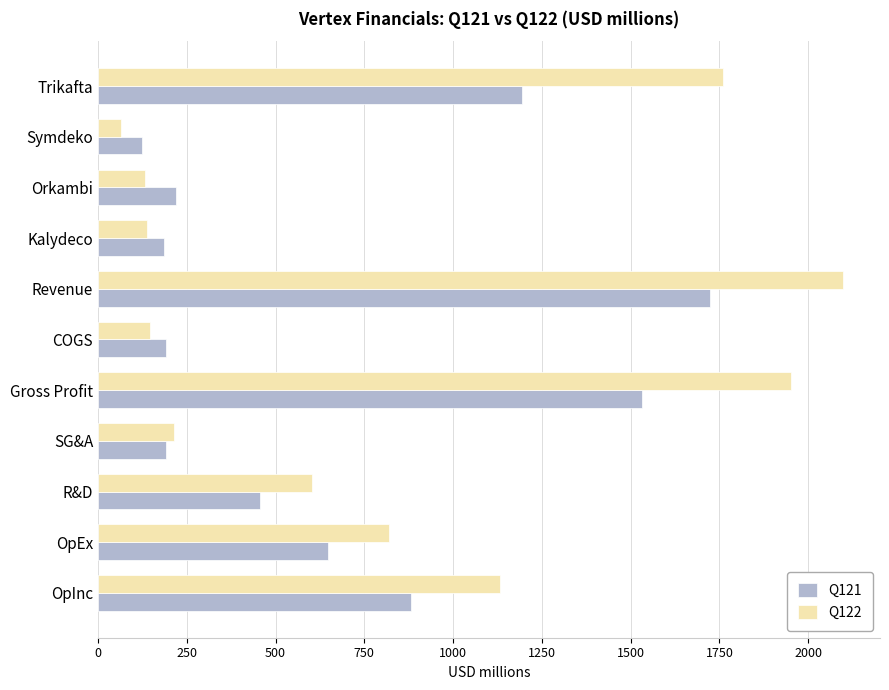

The Q121 series shows 672.5 at Revenue. True or false?

False